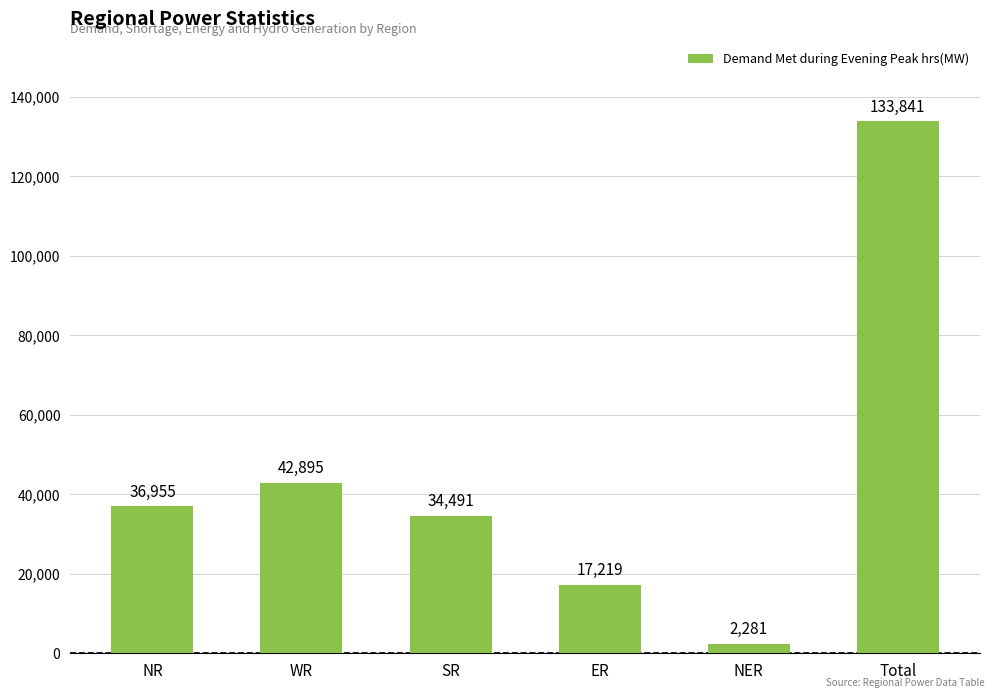

Approximately how many times larger is the value at Total compared to SR?

3.9